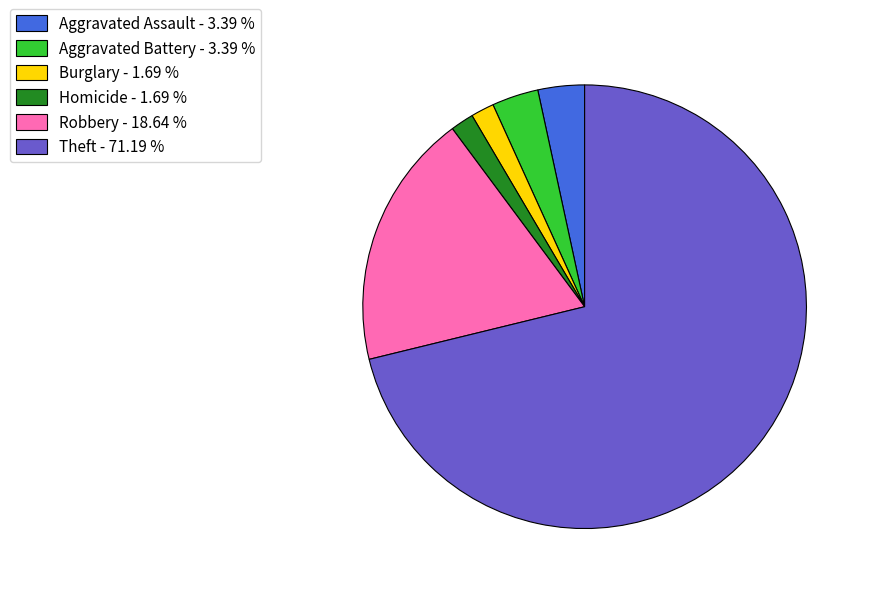

What is the largest slice in the pie chart?

Theft - 71.19 %